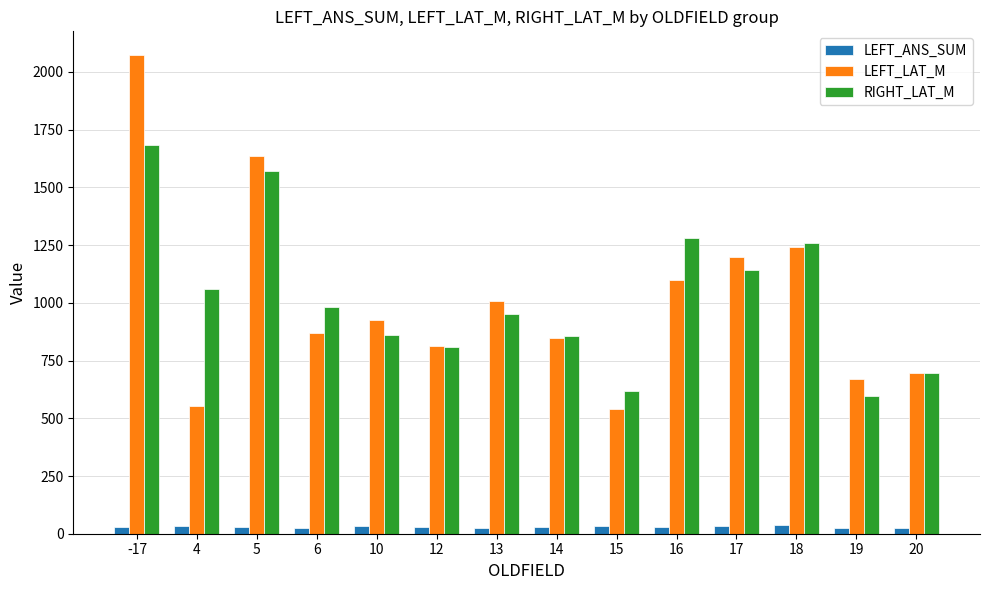

How many groups of bars are there?

14